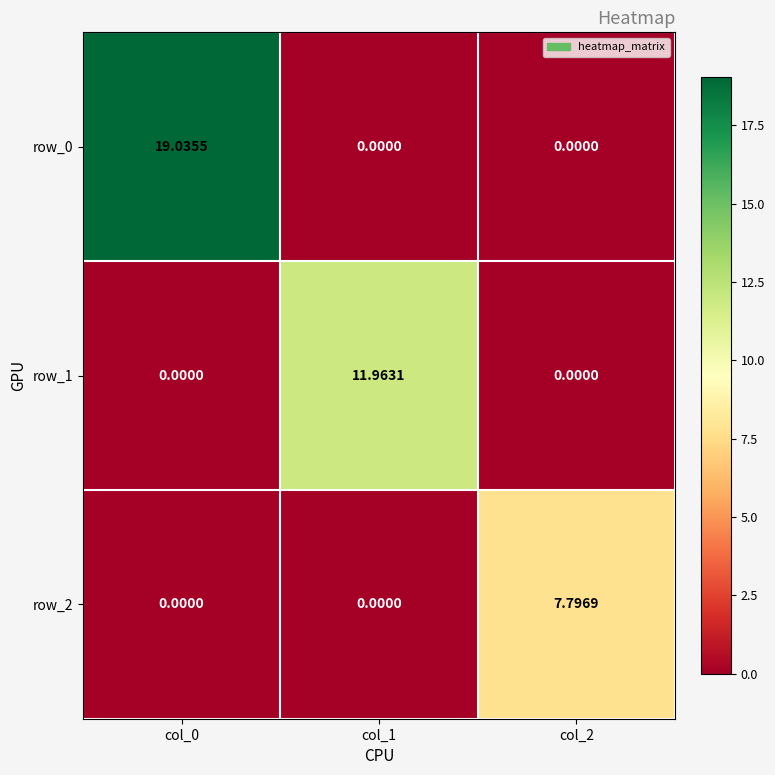

How many row_2 values are between 0 and 7?

2